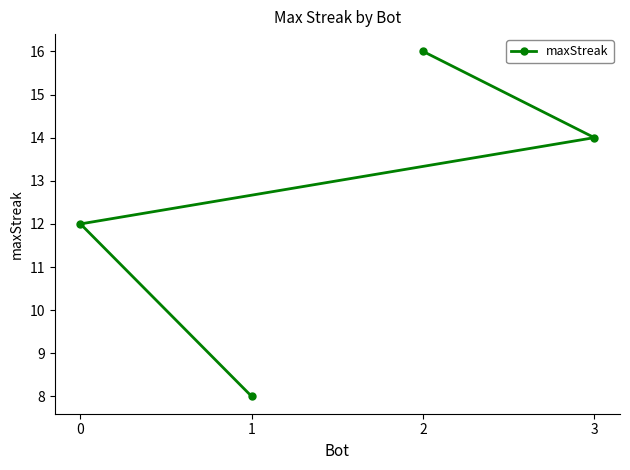

Is it true that the value at 0 is 7?

False